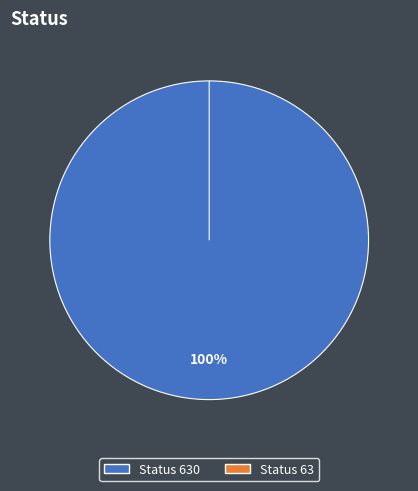

To the nearest percent, what portion does 630 represent?

100%